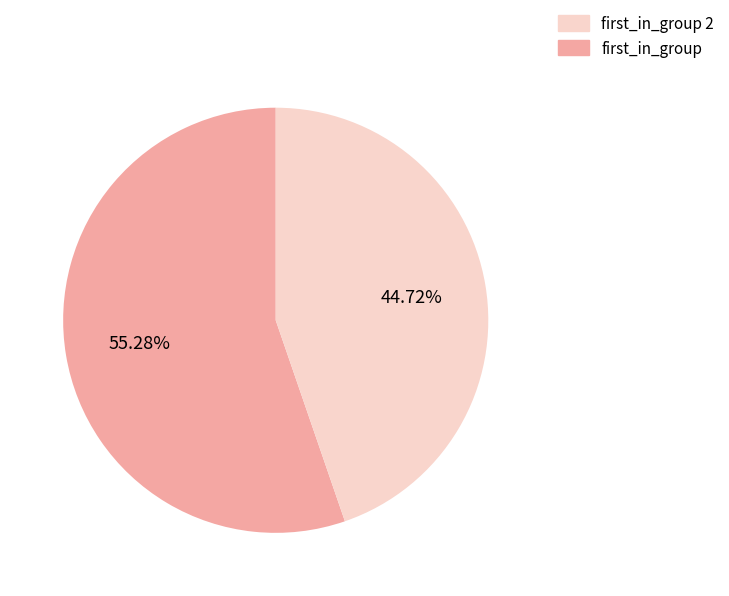

Is there any slice that represents more than half of the pie?

Yes